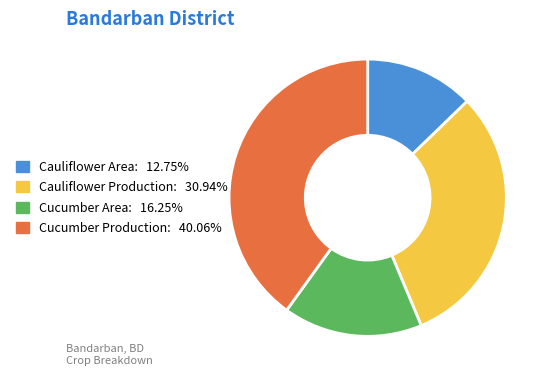

Is there any slice that represents more than half of the pie?

No